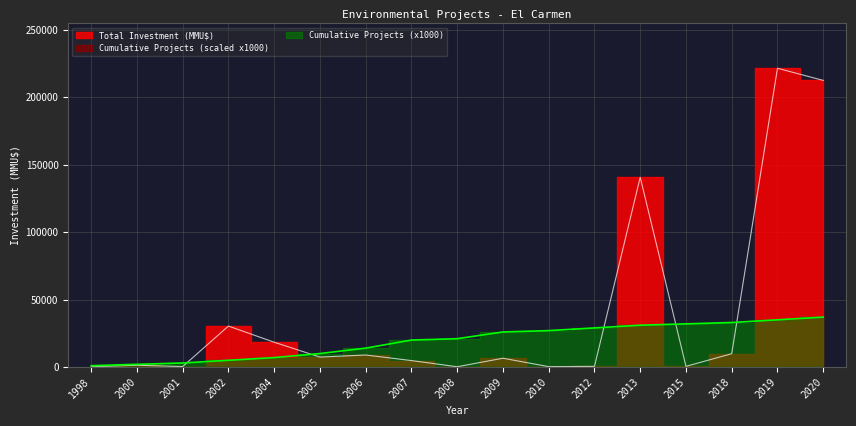

What is the spread (max minus min) of values at 1998?

790